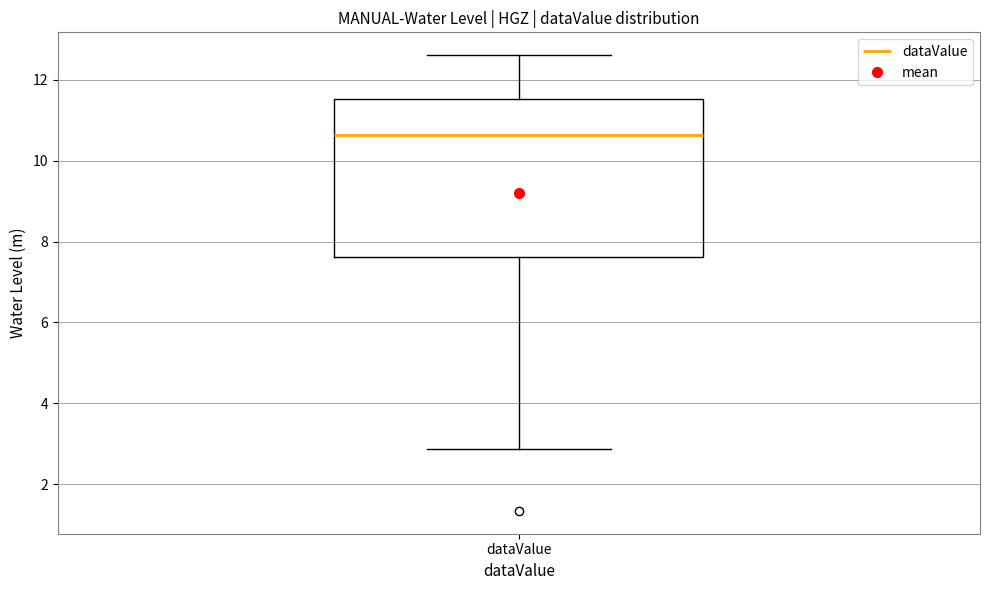

Transcribe this box plot: give where the median line is, the range the box spans, and where the two whiskers end, as read against the y-axis. The values are not printed on the chart, so give them approximately, as read against the axis.

median 10.6, box 7.6 to 11.6, whiskers 2.8 to 12.6